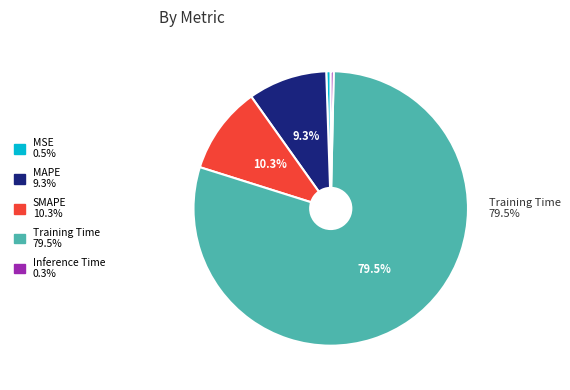

Which has a higher value, SMAPE or MAPE?

SMAPE